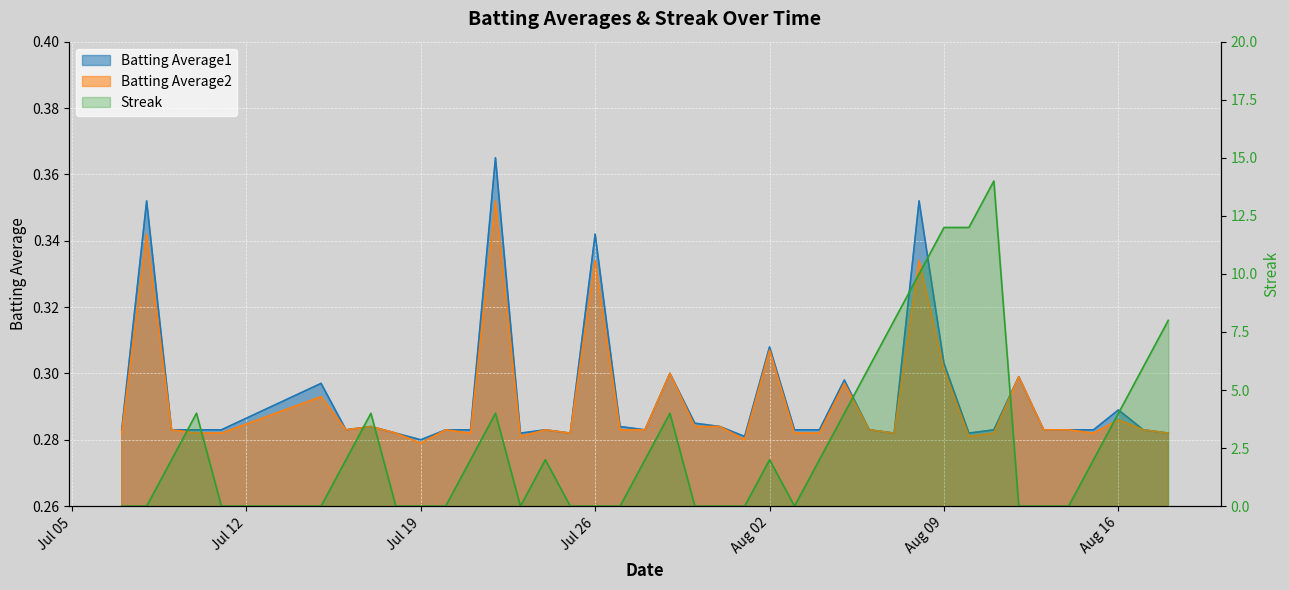

Is it true that Streak equals 14.0 at 2010-08-11?

True